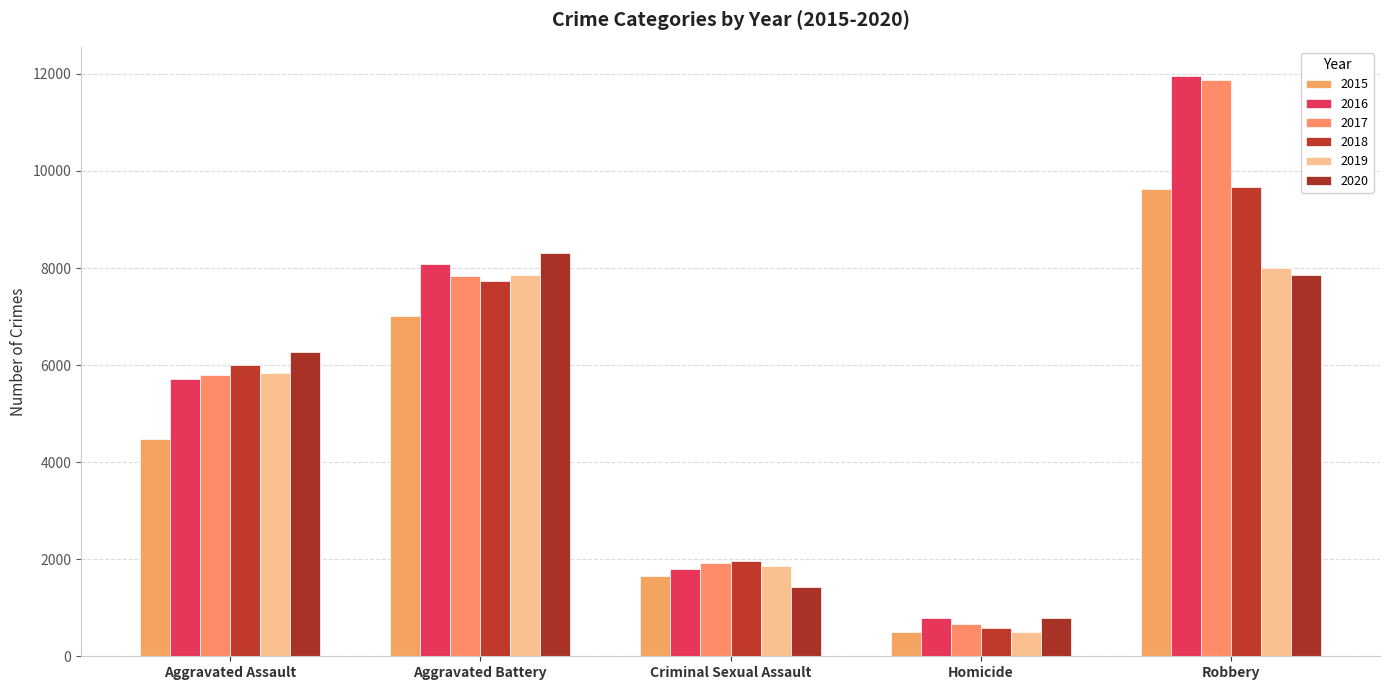

What is the difference between the highest and lowest values at Criminal Sexual Assault?

528